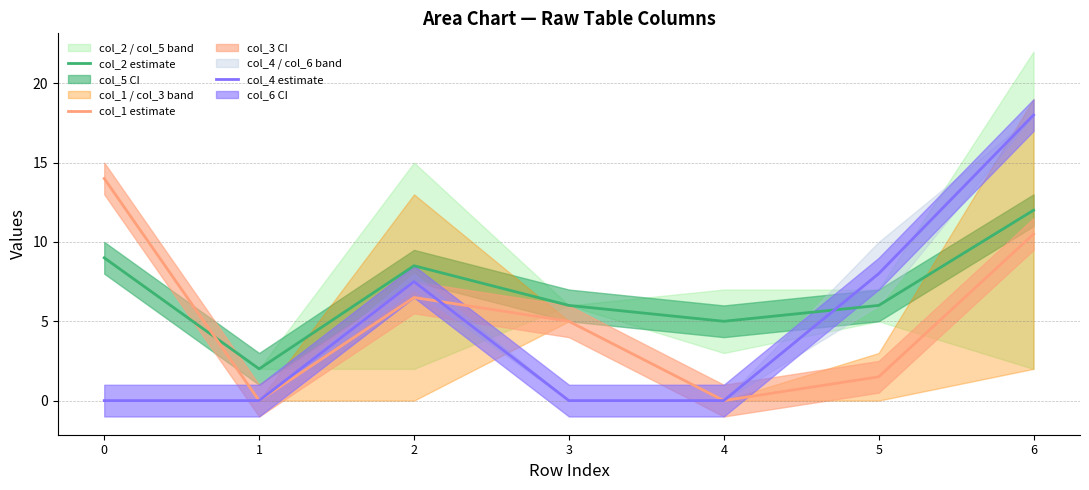

True or false: col_1 estimate has more than 0 interior local peaks.

True